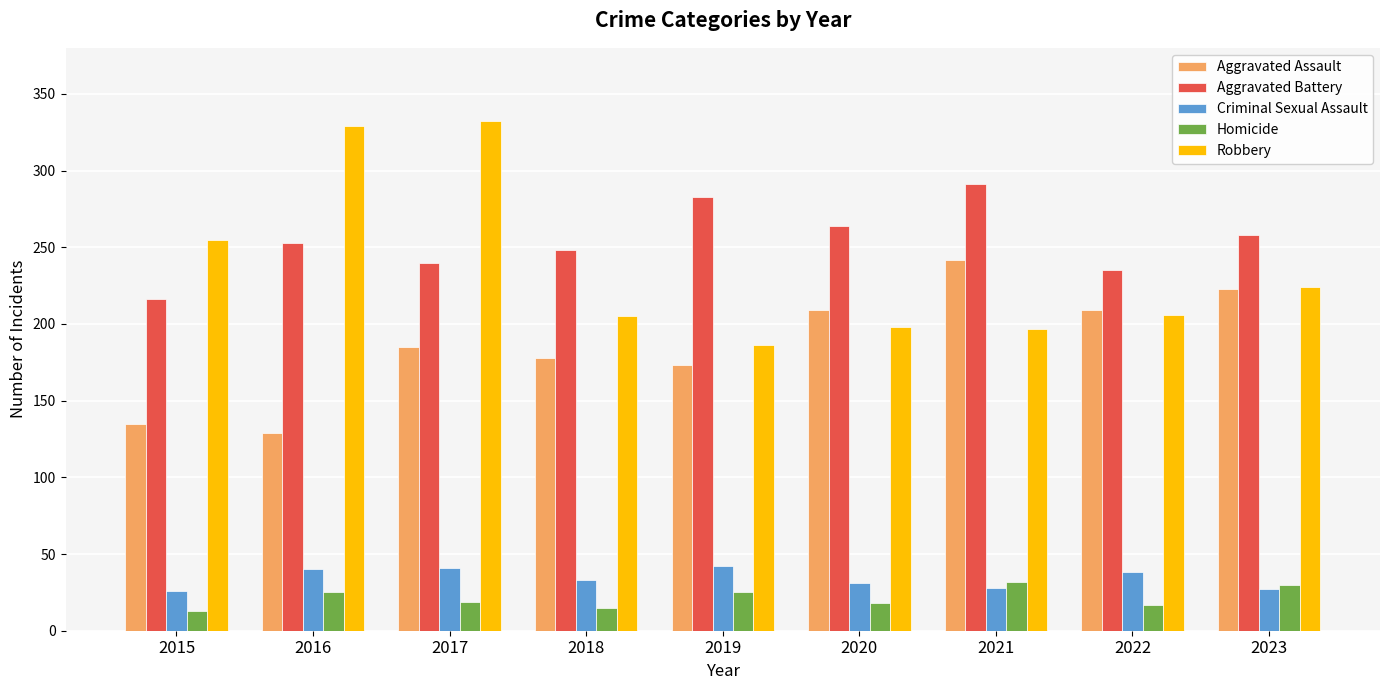

What is the difference between the maximum and minimum values in the Robbery series?

146